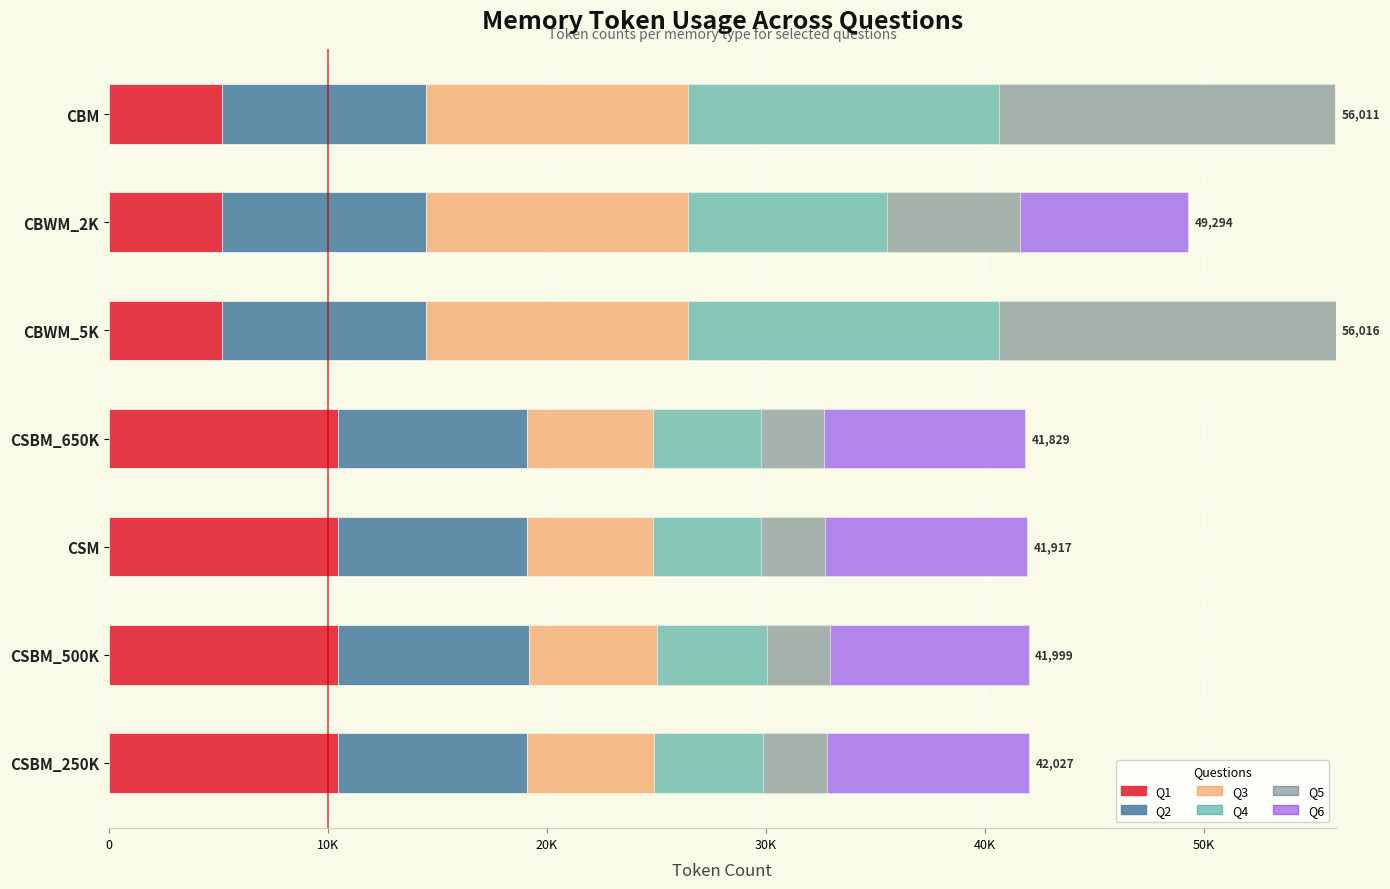

What are all the series names shown in the legend?

Q1, Q2, Q3, Q4, Q5, Q6